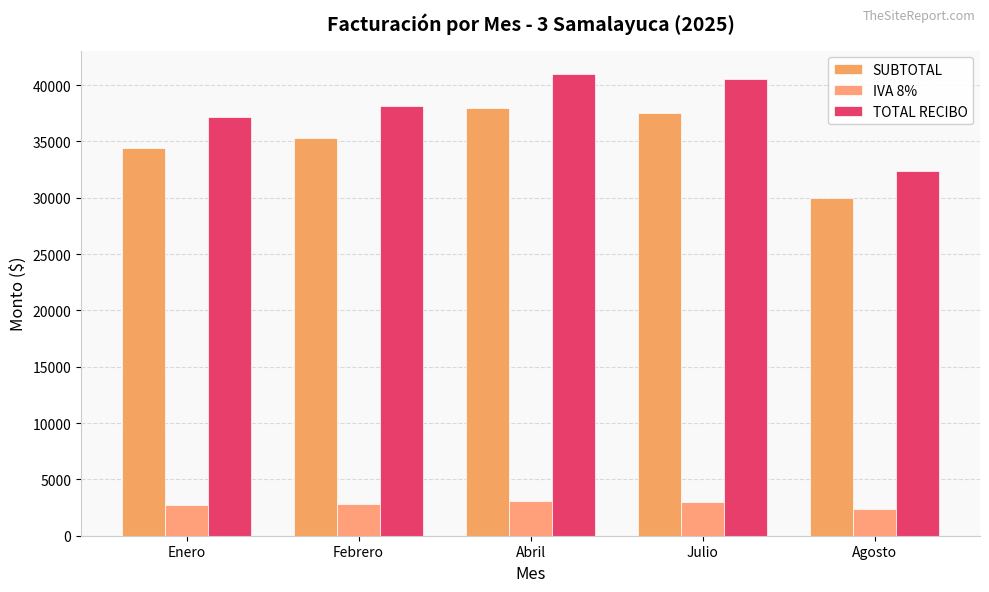

How many data points does each series have?

5